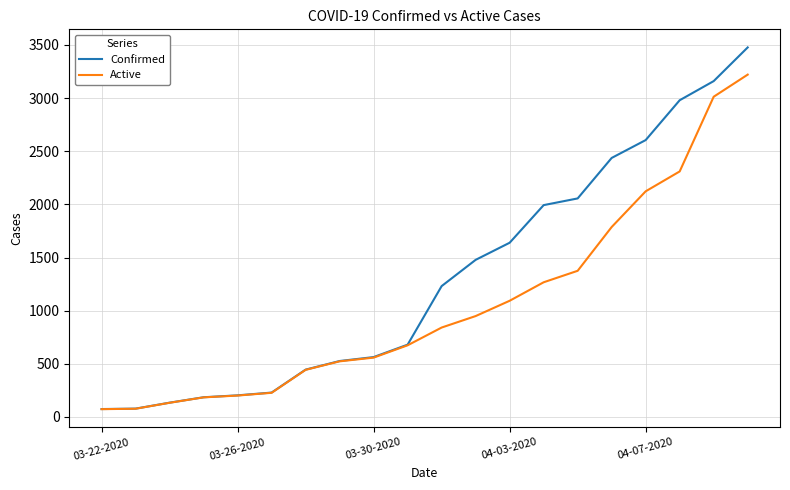

What is the highest value of the Confirmed series?

3477